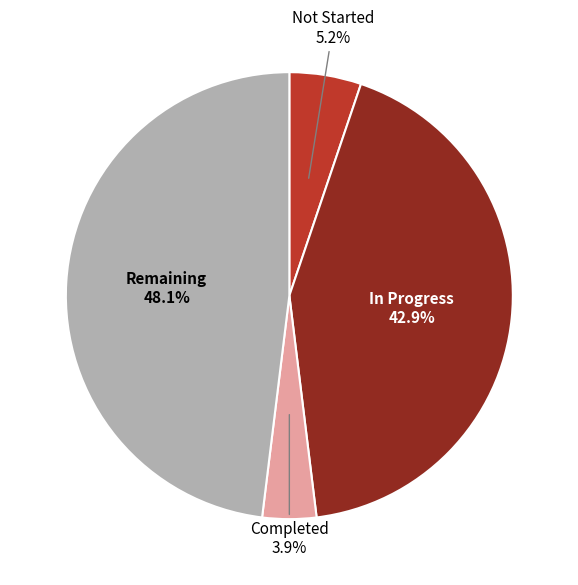

Count the number of slices in the pie.

4